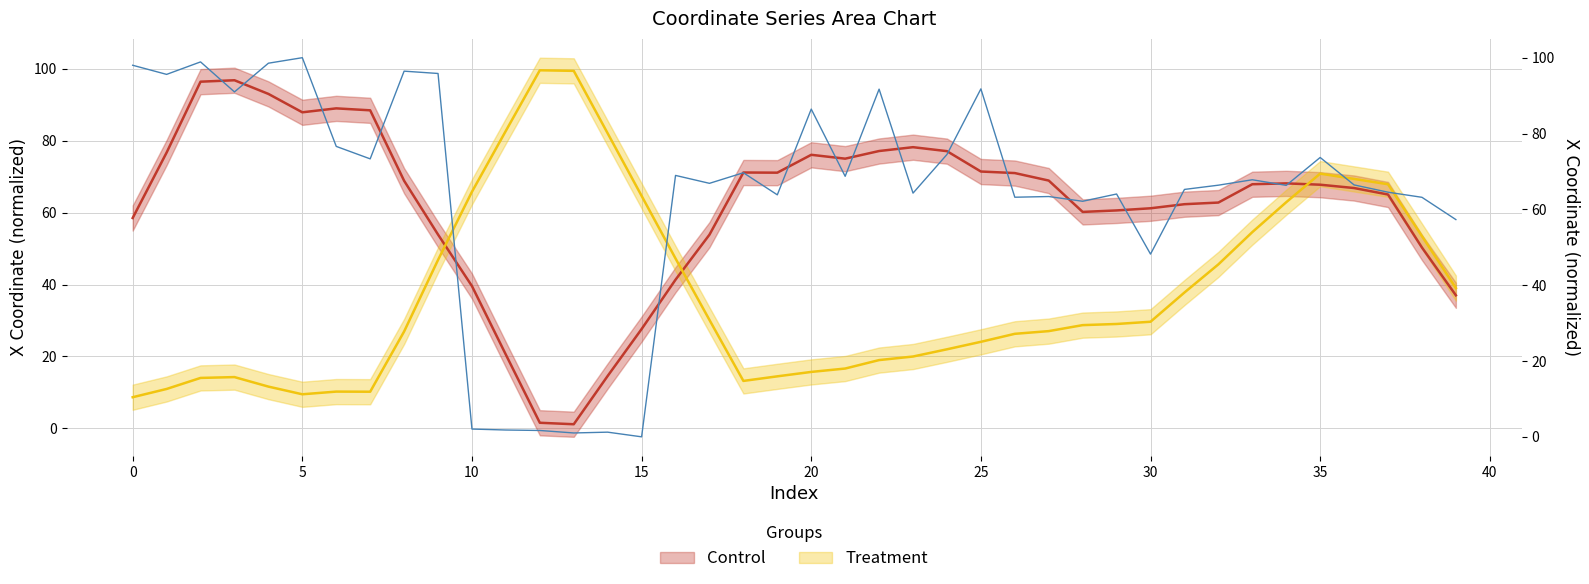

Is it true that the value at 32 is 37.8?

False